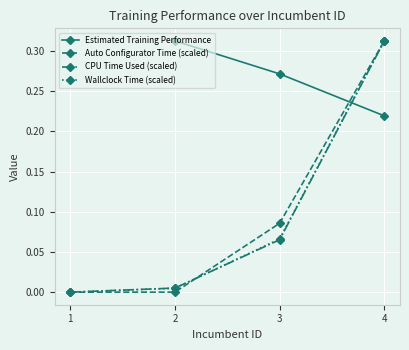

At 1, list the series in order from smallest to largest.

CPU Time Used, Wallclock Time, Automatic Configurator (CPU) Time